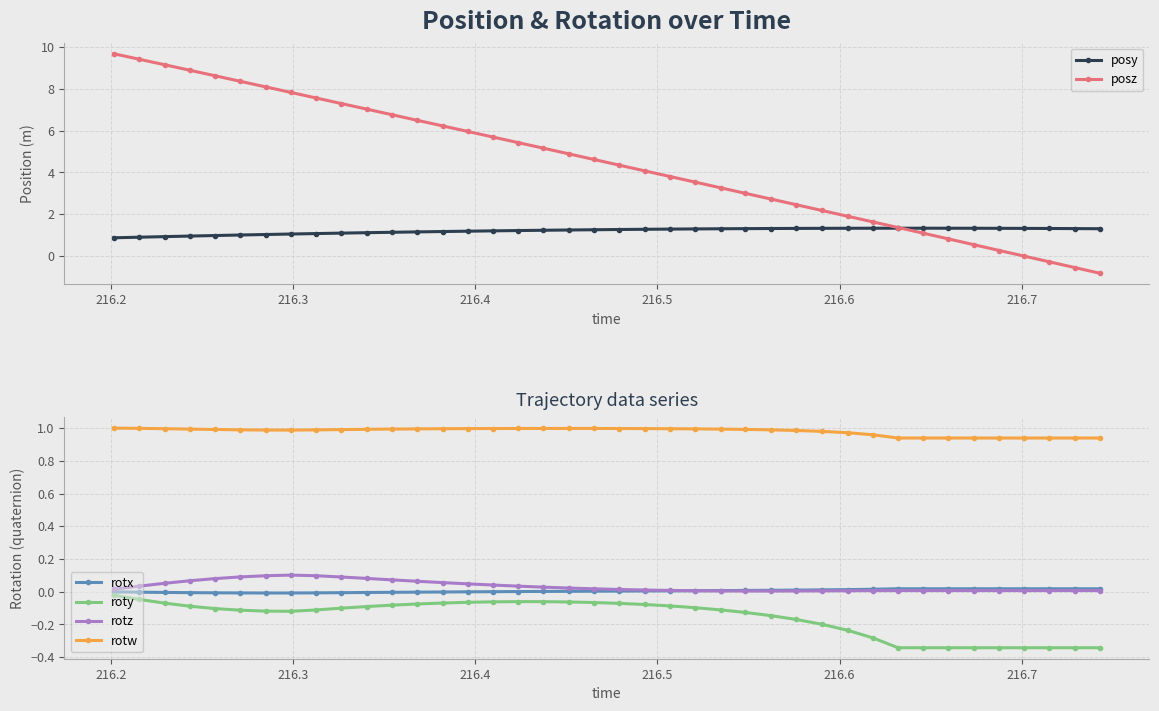

Reading left to right, extract all data points from this chart.

posy: 0.9	0.9	0.9	1.0	1.0	1.0	1.0	1.1	1.1	1.1	1.1	1.1	1.2	1.2	1.2	1.2	1.2	1.2	1.2	1.3	1.3	1.3	1.3	1.3	1.3	1.3	1.3	1.3	1.3	1.3	1.3	1.3	1.3	1.3	1.3	1.3	1.3	1.3	1.3	1.3
posz: 9.7	9.4	9.2	8.9	8.6	8.4	8.1	7.8	7.6	7.3	7.0	6.8	6.5	6.2	6.0	5.7	5.4	5.2	4.9	4.6	4.4	4.1	3.8	3.5	3.3	3.0	2.7	2.5	2.2	1.9	1.6	1.4	1.1	0.8	0.5	0.3	-0.0	-0.3	-0.6	-0.8
rotx: -0.0	-0.0	-0.0	-0.0	-0.0	-0.0	-0.0	-0.0	-0.0	-0.0	-0.0	-0.0	-0.0	-0.0	-0.0	-0.0	0.0	0.0	0.0	0.0	0.0	0.0	0.0	0.0	0.0	0.0	0.0	0.0	0.0	0.0	0.0	0.0	0.0	0.0	0.0	0.0	0.0	0.0	0.0	0.0
roty: -0.0	-0.0	-0.1	-0.1	-0.1	-0.1	-0.1	-0.1	-0.1	-0.1	-0.1	-0.1	-0.1	-0.1	-0.1	-0.1	-0.1	-0.1	-0.1	-0.1	-0.1	-0.1	-0.1	-0.1	-0.1	-0.1	-0.1	-0.2	-0.2	-0.2	-0.3	-0.3	-0.3	-0.3	-0.3	-0.3	-0.3	-0.3	-0.3	-0.3
rotz: 0.0	0.0	0.1	0.1	0.1	0.1	0.1	0.1	0.1	0.1	0.1	0.1	0.1	0.1	0.0	0.0	0.0	0.0	0.0	0.0	0.0	0.0	0.0	0.0	0.0	0.0	0.0	0.0	0.0	0.0	0.0	0.0	0.0	0.0	0.0	0.0	0.0	0.0	0.0	0.0
rotw: 1.0	1.0	1.0	1.0	1.0	1.0	1.0	1.0	1.0	1.0	1.0	1.0	1.0	1.0	1.0	1.0	1.0	1.0	1.0	1.0	1.0	1.0	1.0	1.0	1.0	1.0	1.0	1.0	1.0	1.0	1.0	0.9	0.9	0.9	0.9	0.9	0.9	0.9	0.9	0.9